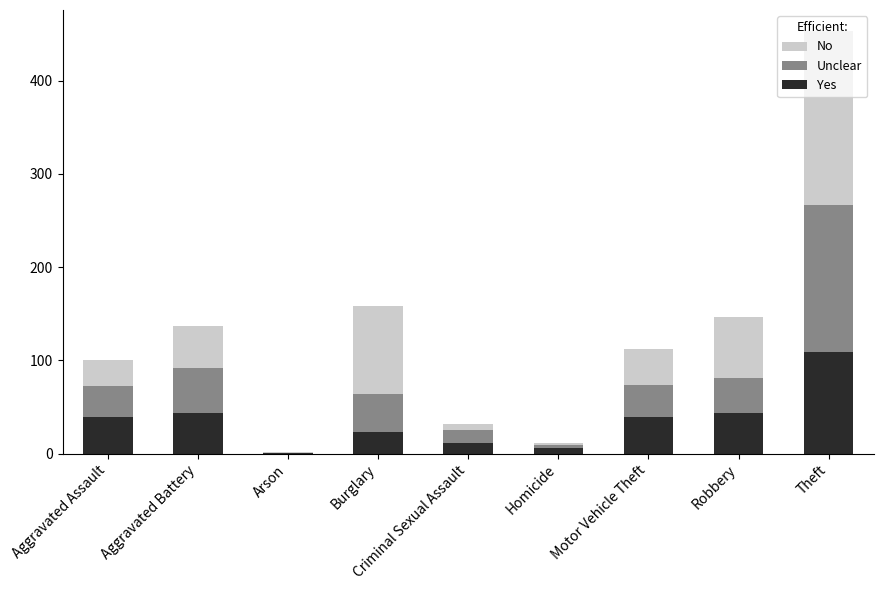

Are the bars horizontal?

No